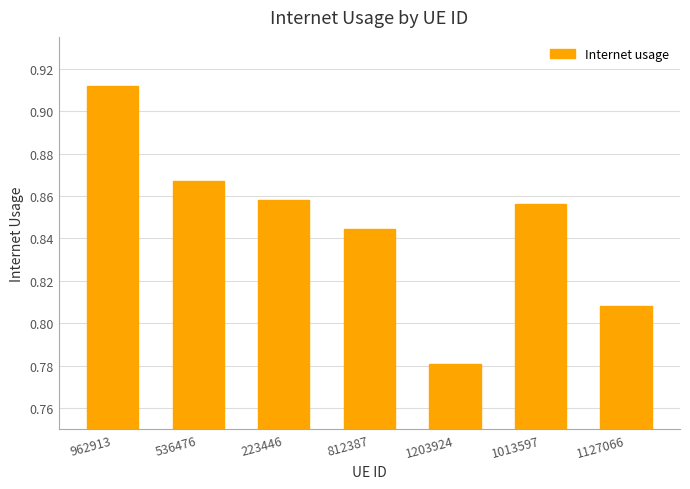

List the labels in order of value, smallest first.

1203924, 1127066, 812387, 1013597, 223446, 536476, 962913